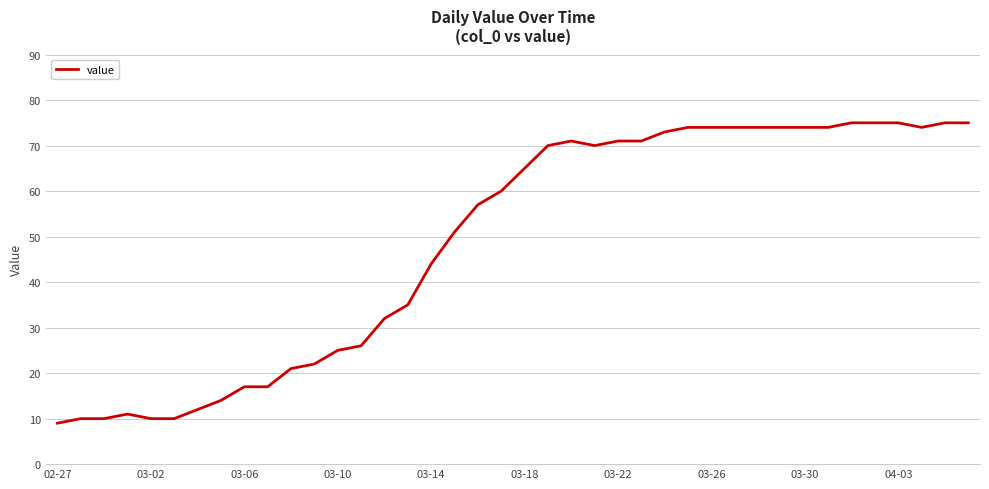

What is the difference between the maximum and minimum values?

66